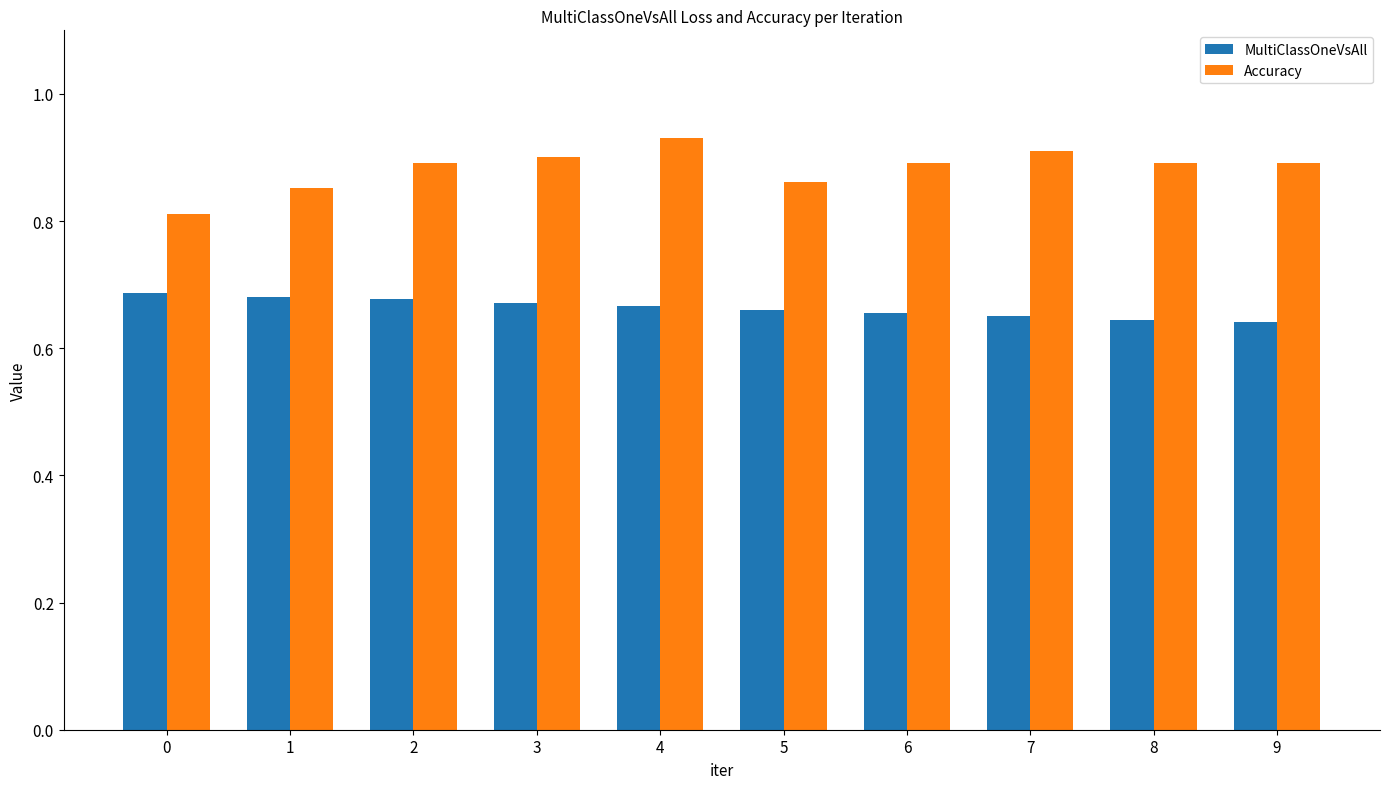

How many bars are there in total?

20